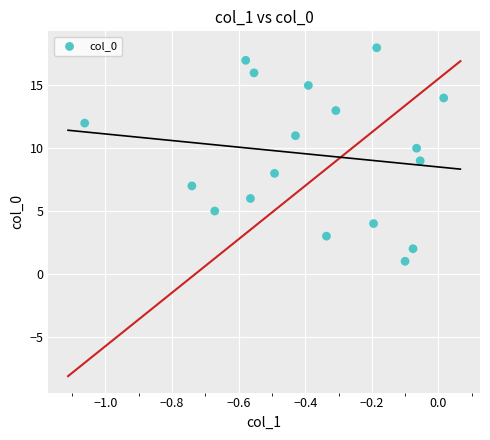

What is the range of Y values (max minus min)?

17